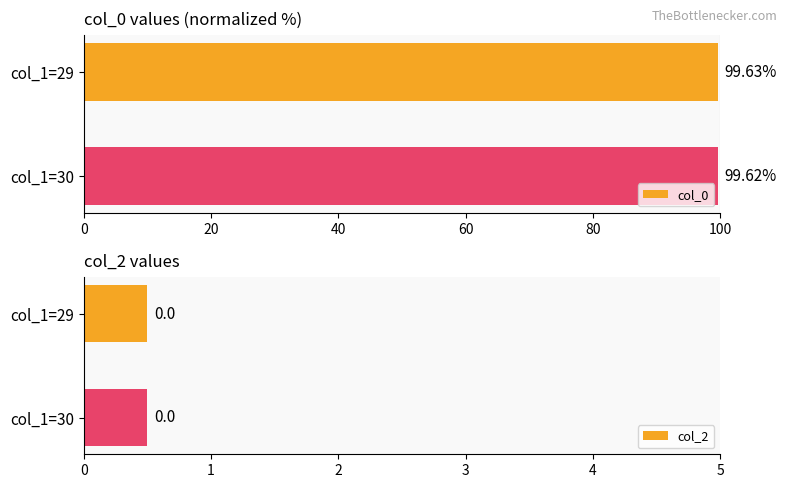

The col_0 series shows 99.6 at col_1=29. True or false?

True